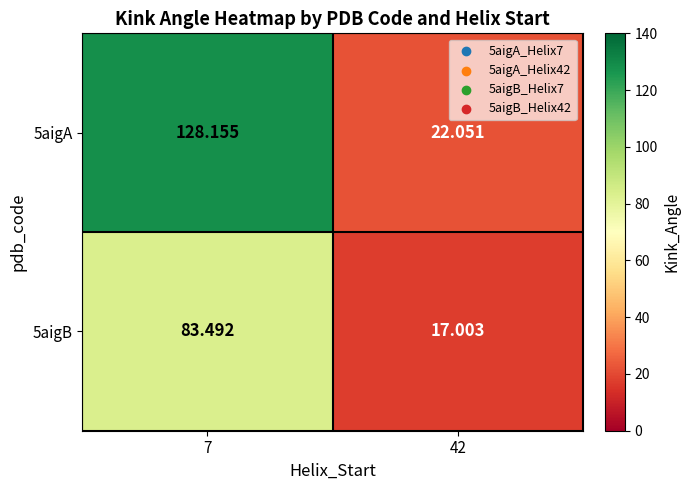

Is the value of 5aigA at 42 greater than the value of 5aigB at 7?

No